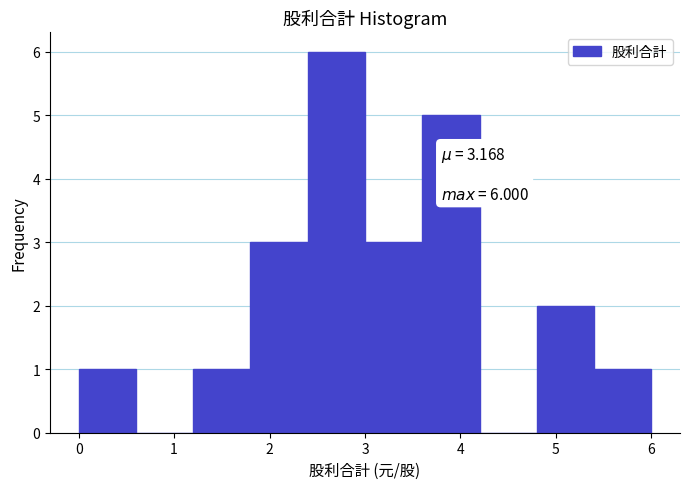

Over which range of the x-axis is the bar tallest?

2.4 to 3.0